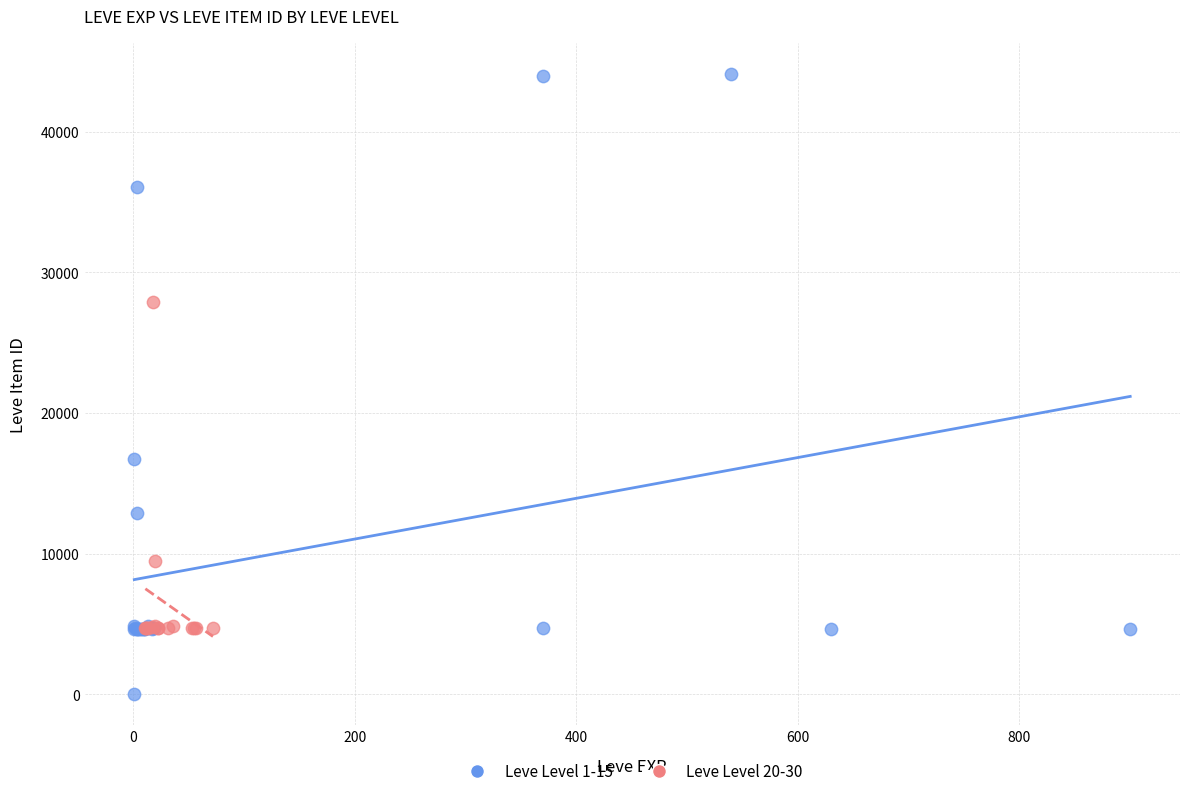

Which series reaches the minimum Y coordinate?

Leve Level 1-15